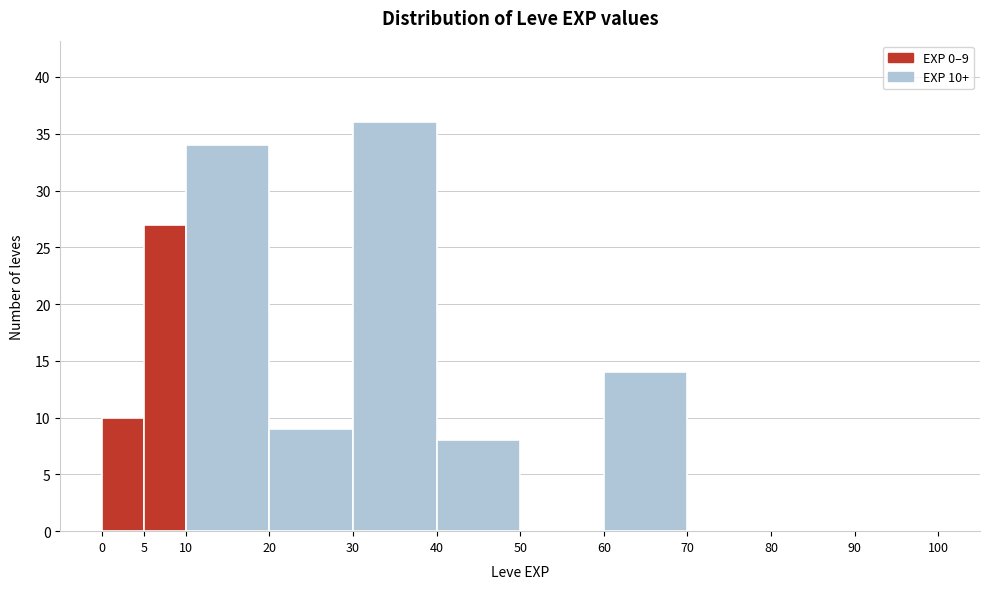

Over which range of the x-axis is the bar tallest?

30 to 40